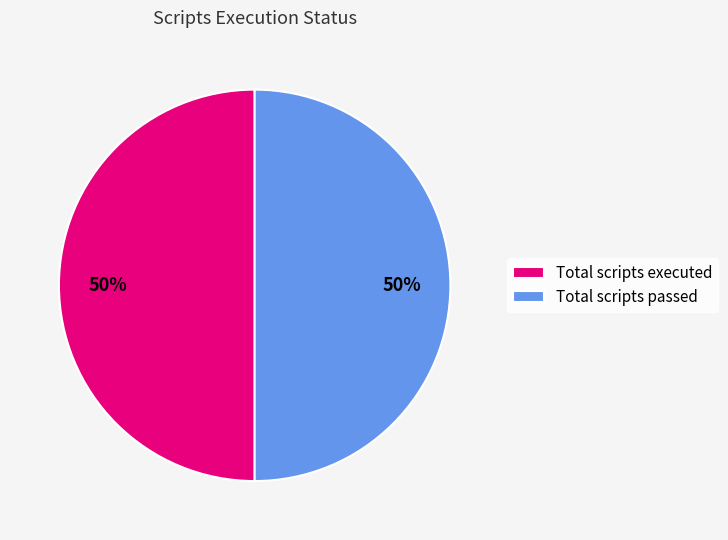

Do Total scripts passed and Total scripts executed together represent more than half of the pie?

Yes